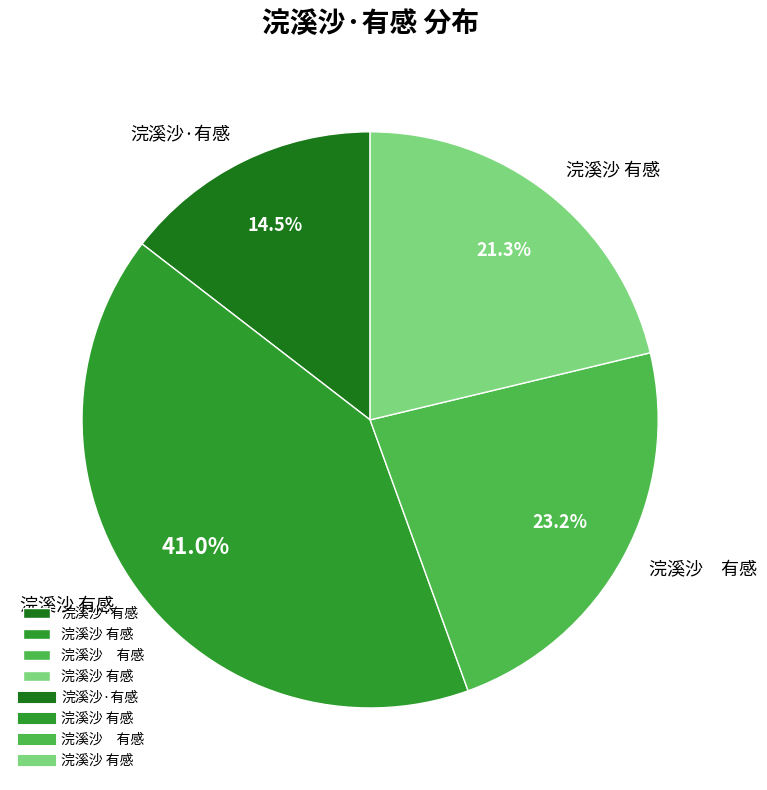

Is there a majority slice in this chart?

No